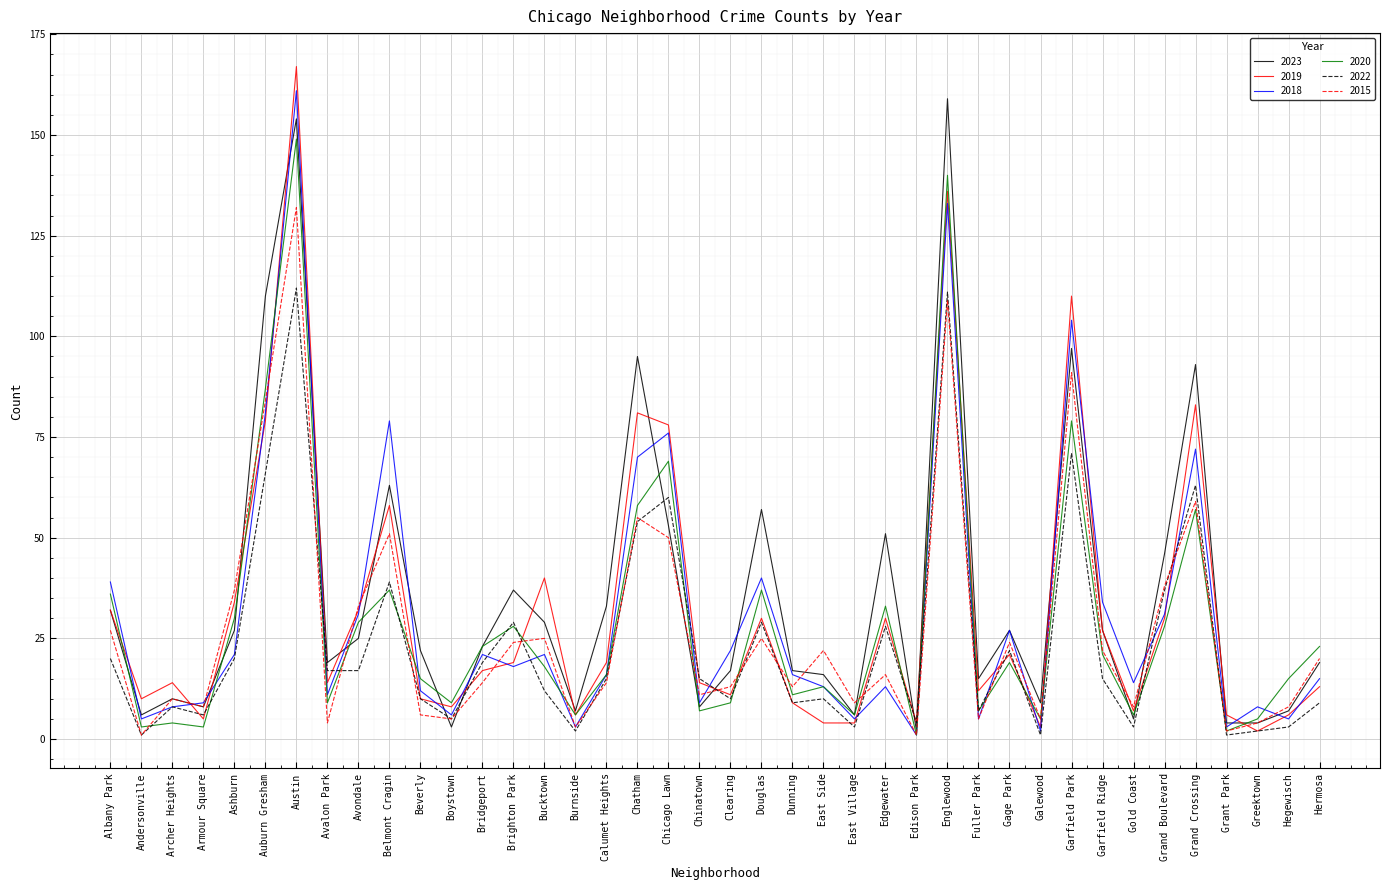

What is the lowest value of the 2022 series?

1